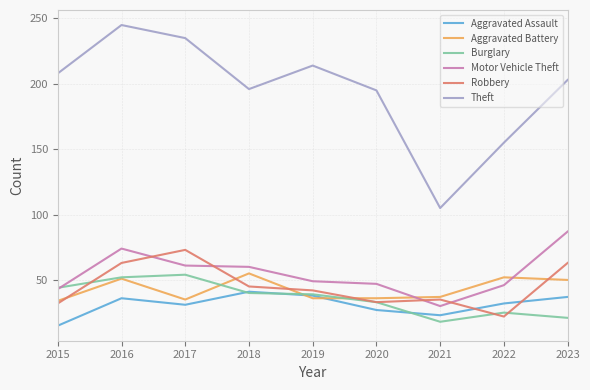

In Aggravated Assault, how many points are higher than both neighbors (excluding endpoints)?

2